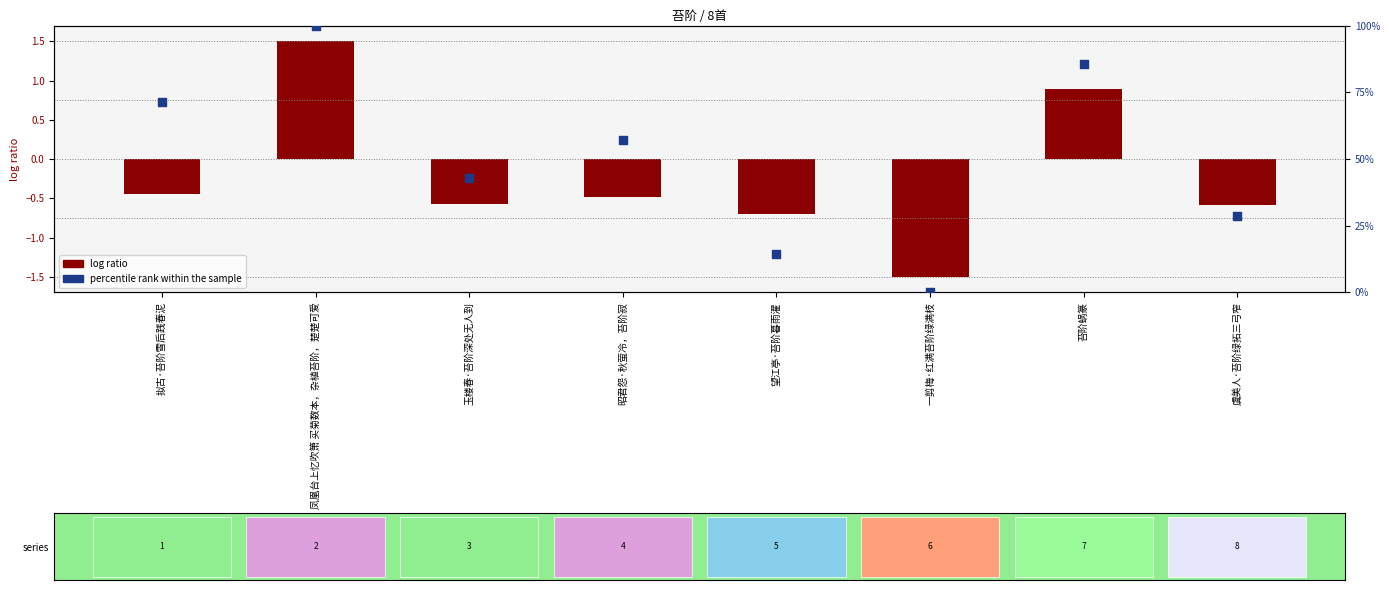

Which series contains the lowest Y value?

log ratio